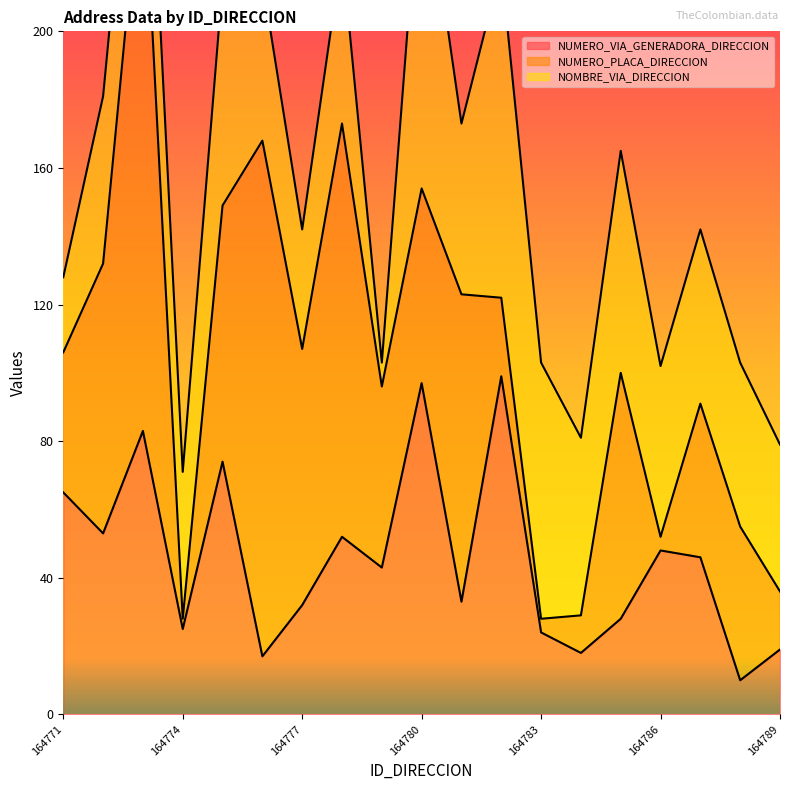

What is the minimum value for NUMERO_VIA_GENERADORA_DIRECCION?

10